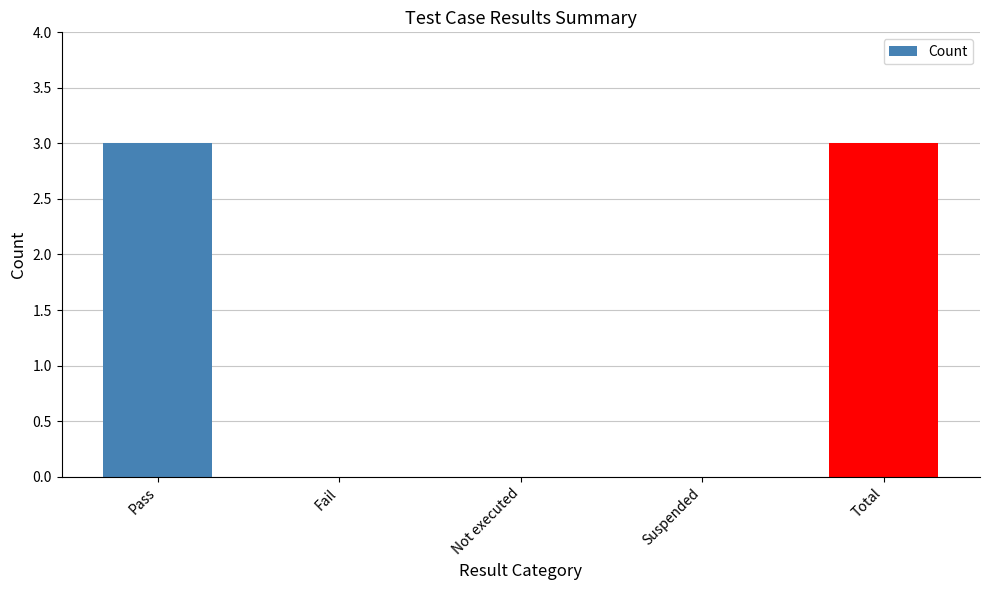

Are the bars horizontal?

No